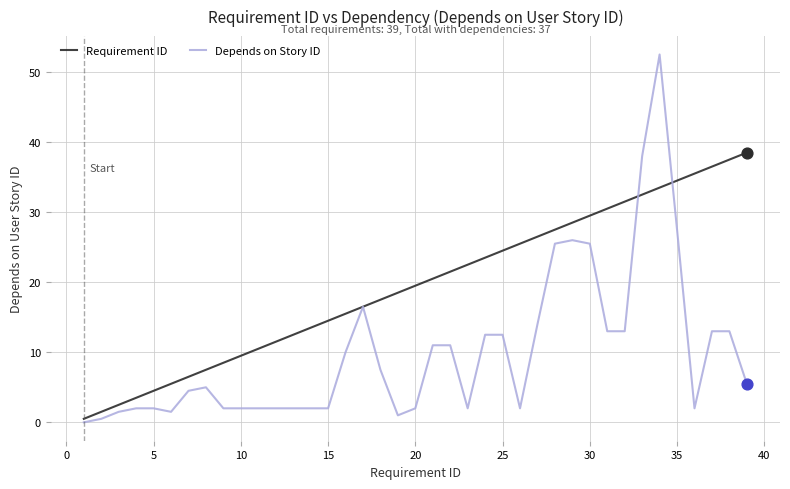

What are all the series names shown in the legend?

Requirement ID, Depends on Story ID